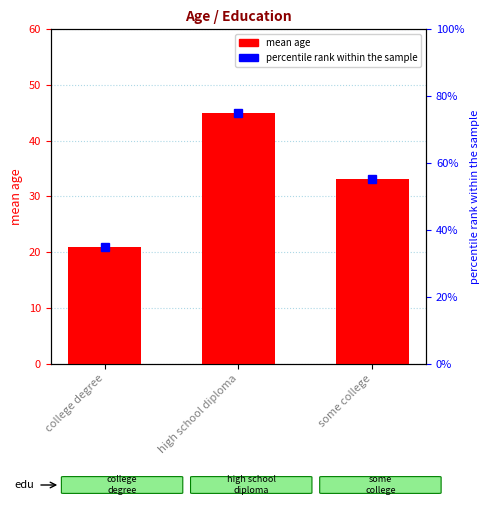

Reading right to left, transcribe all the data shown in this chart.

some college=33.2	high school diploma=45.0	college degree=21.0